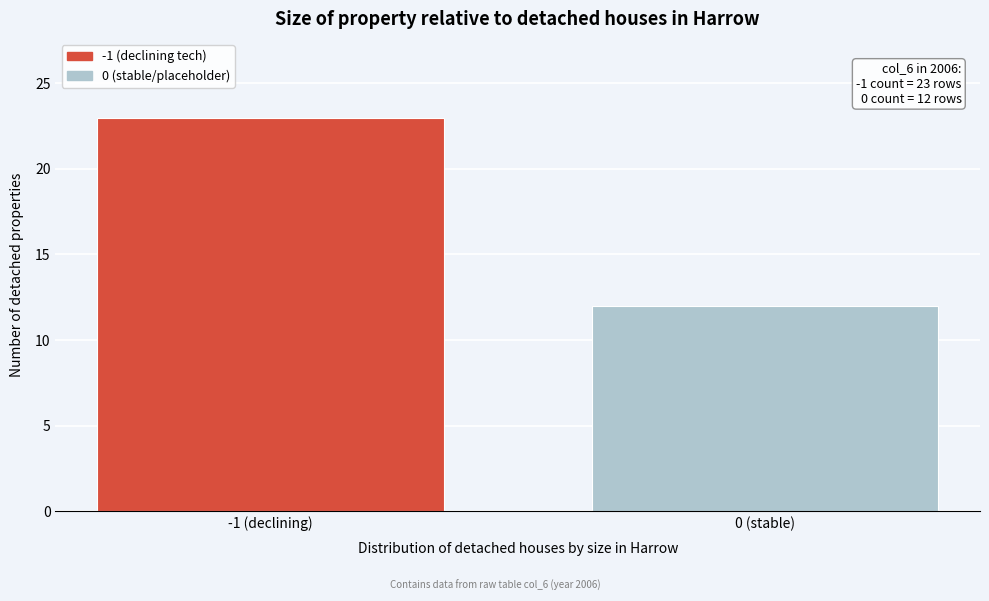

Reading right to left, transcribe all the data shown in this chart.

0 (stable)=12	-1 (declining)=23